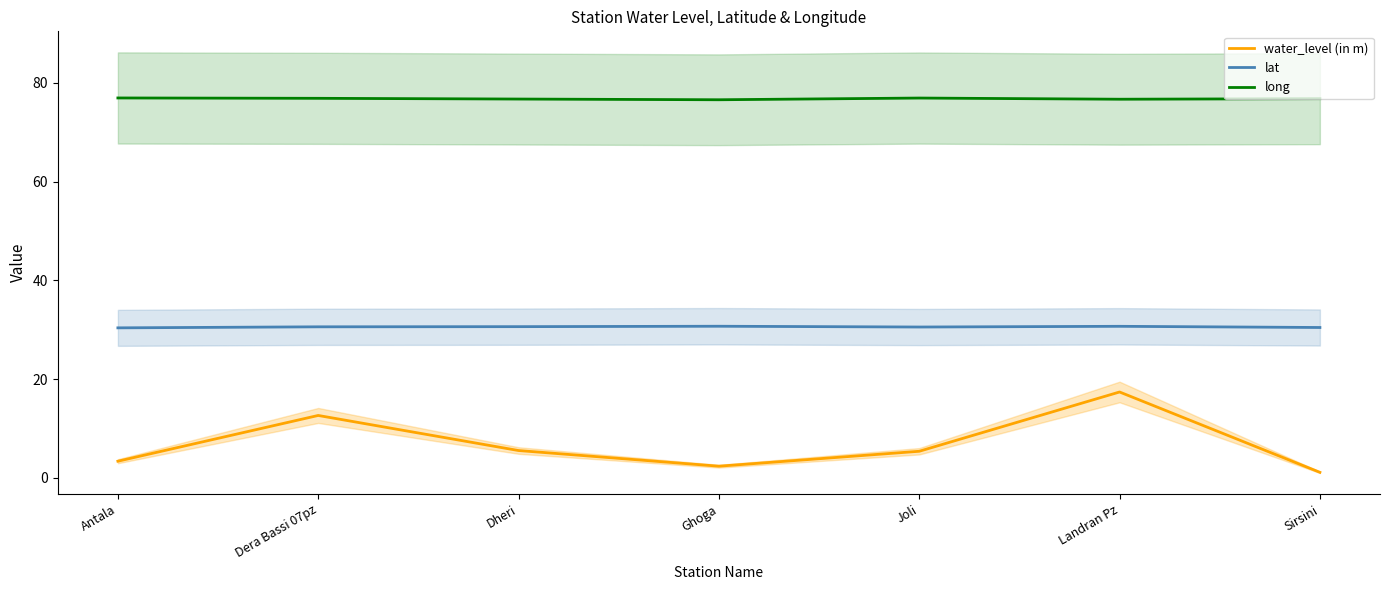

True or false: water_level (in m) and lat cross at least once.

False